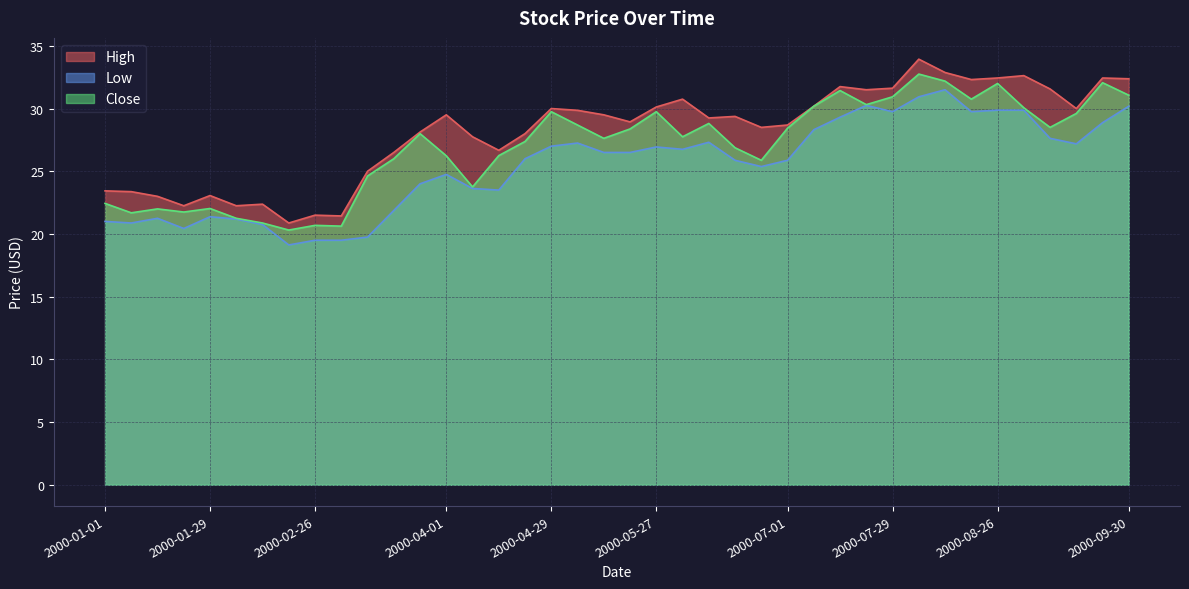

How many values in the Close series are below 28?

20